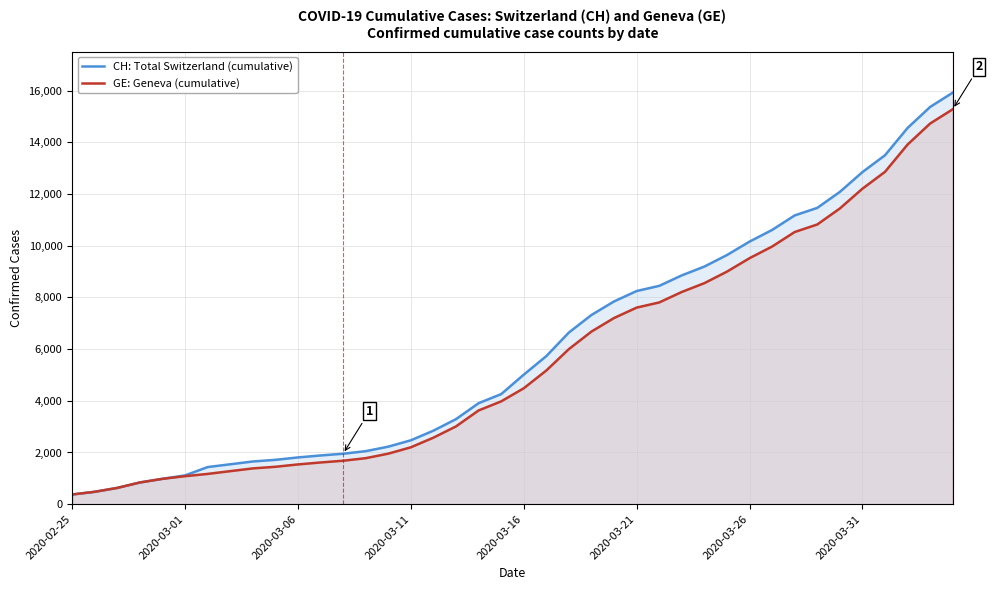

What are all the series names shown in the legend?

CH: Total Switzerland (cumulative), GE: Geneva (cumulative)